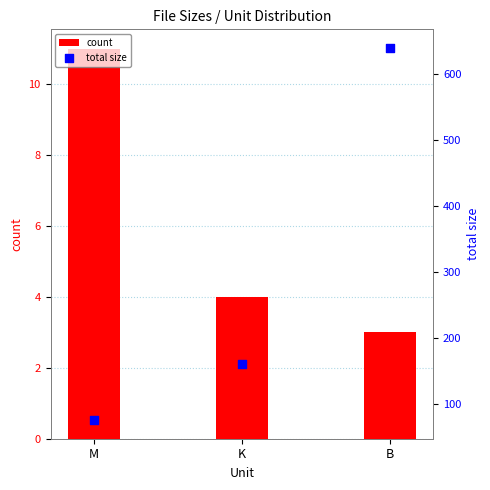

Is the value of total size at B greater than the value of count at K?

Yes